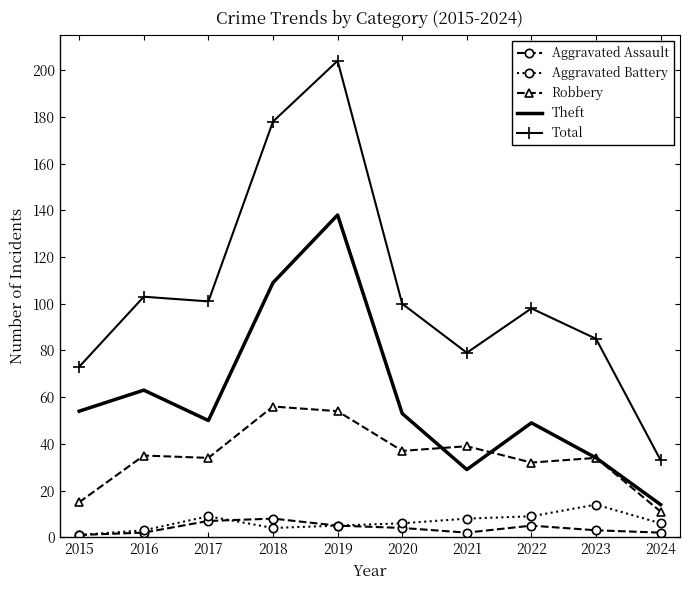

True or false: Theft and Aggravated Assault cross at least once.

False